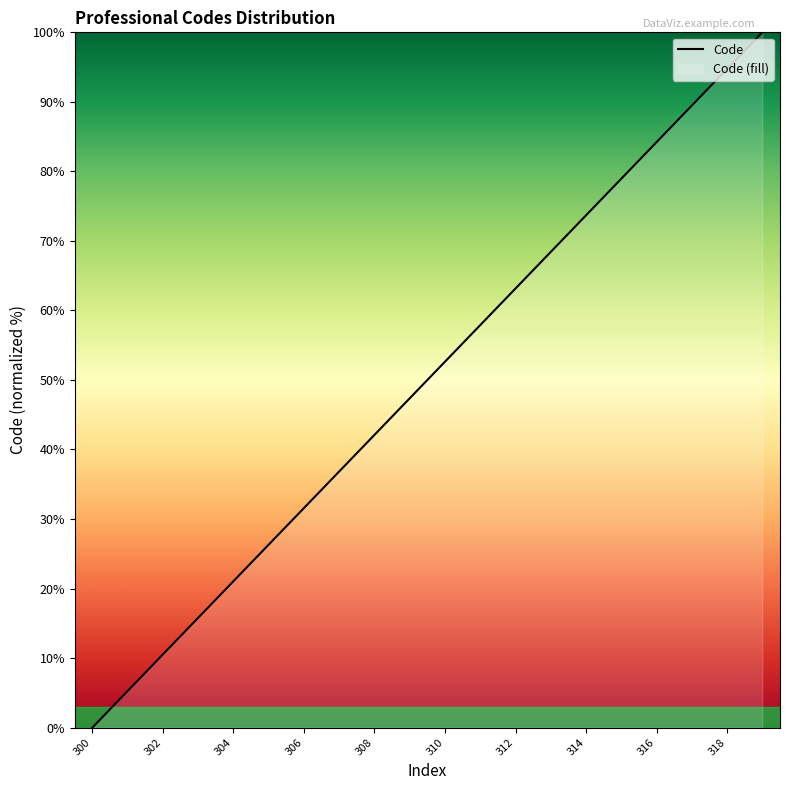

What is the change in value from 306 to 317?

+57.9